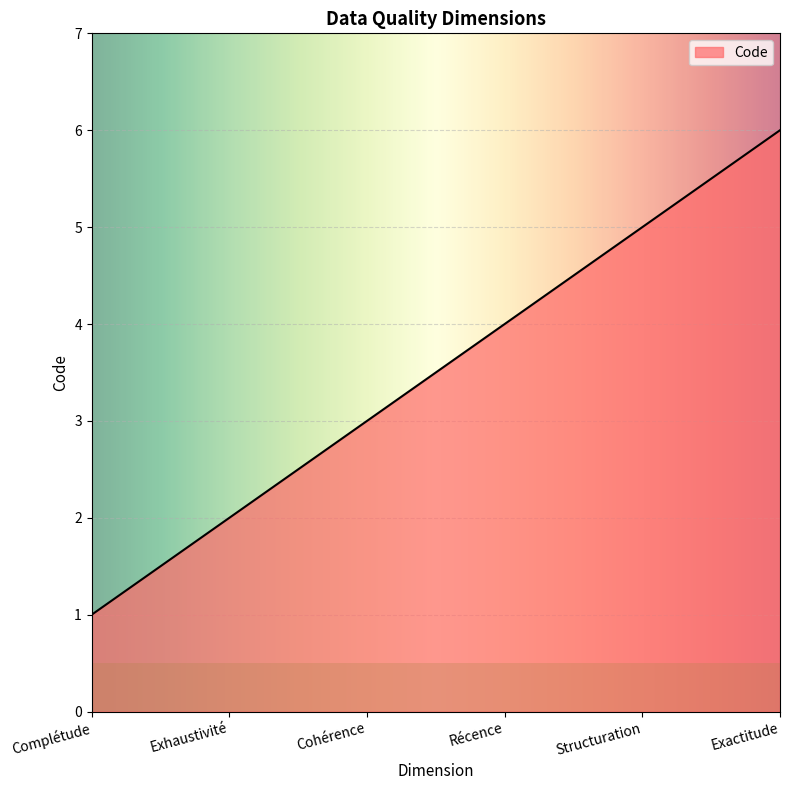

Which category has the highest value across all series?

Exactitude